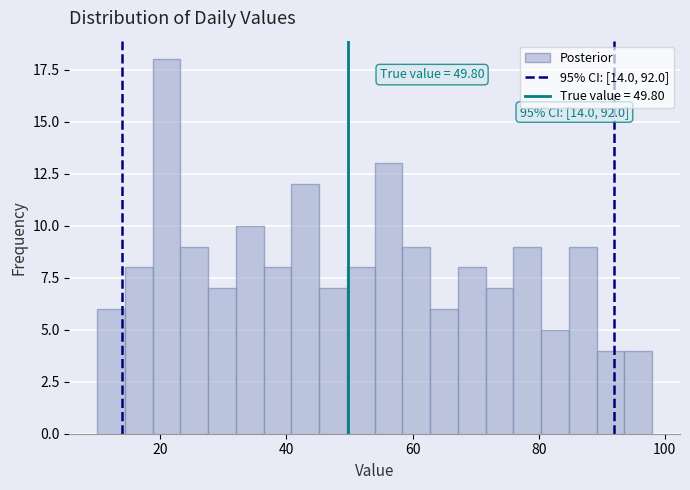

Around what value on the x-axis is the tallest bar? Give the approximate position of its centre, as read against the axis.

22